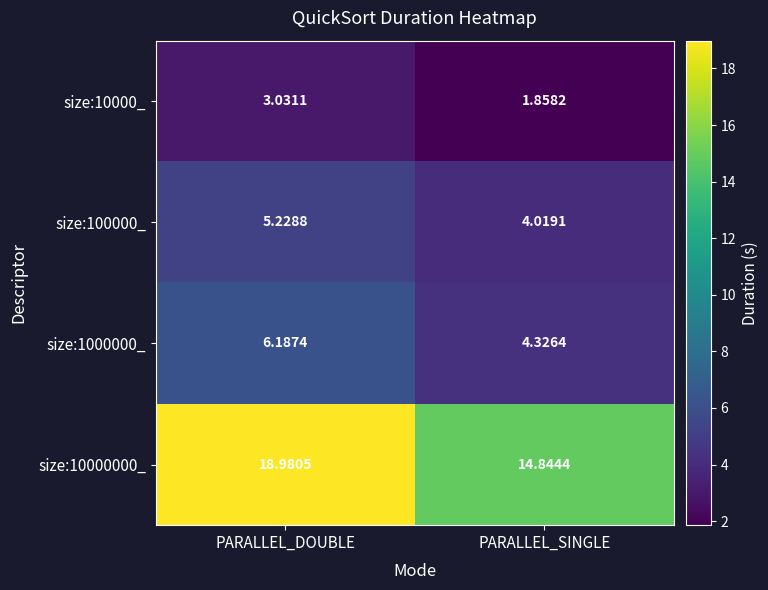

Which category has the highest value in the size:10000_ series?

PARALLEL_DOUBLE